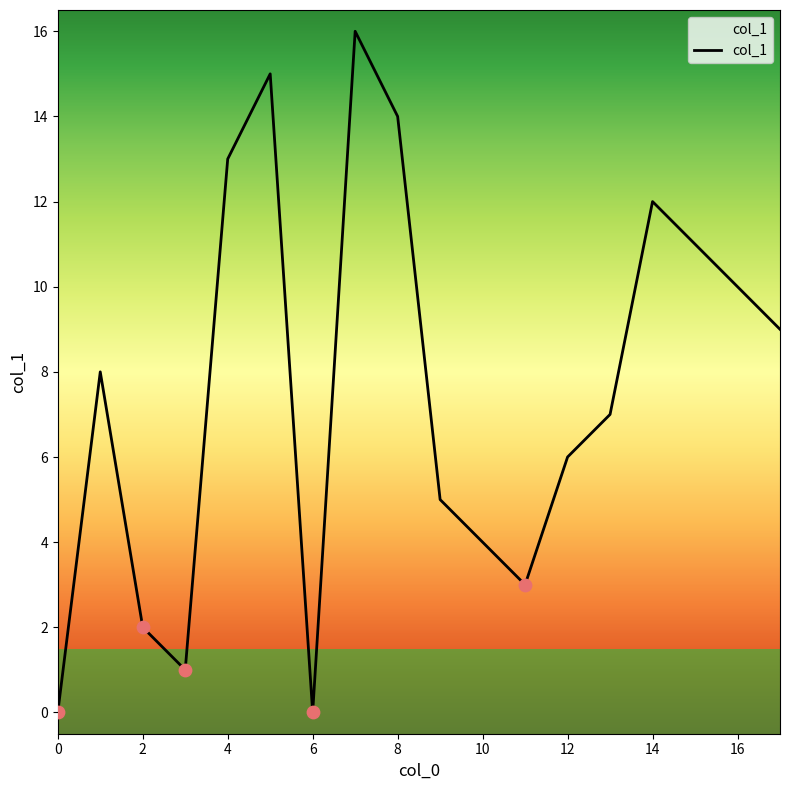

What is the greatest value displayed?

16